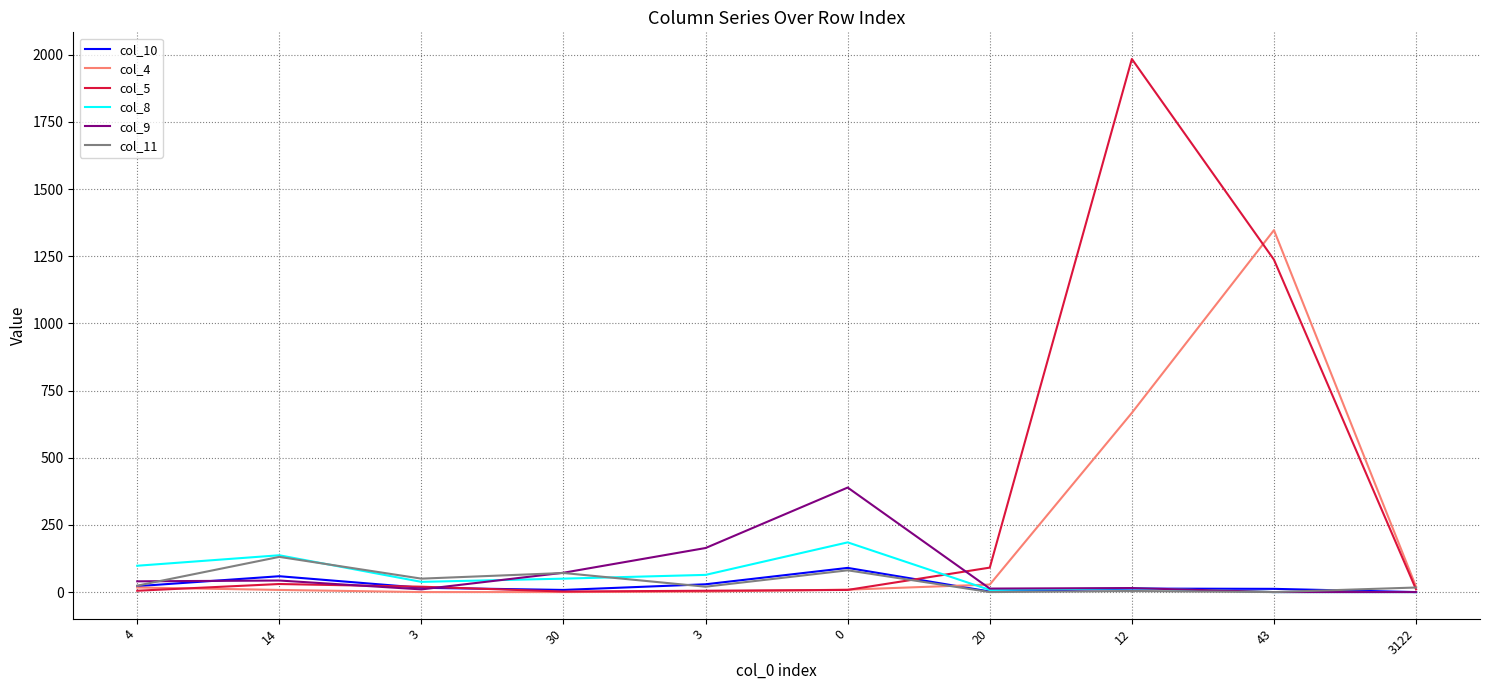

How many lines are shown in the chart?

6